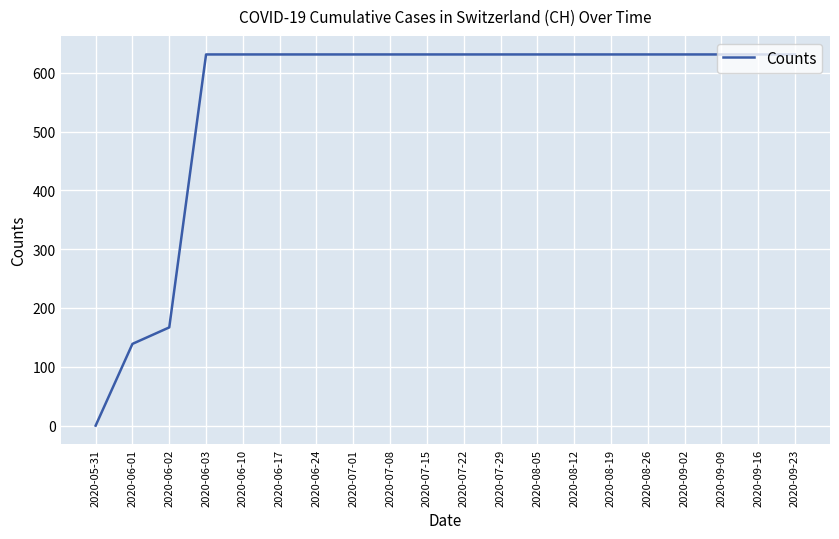

Is it true that the value at 2020-09-02 is 386?

False